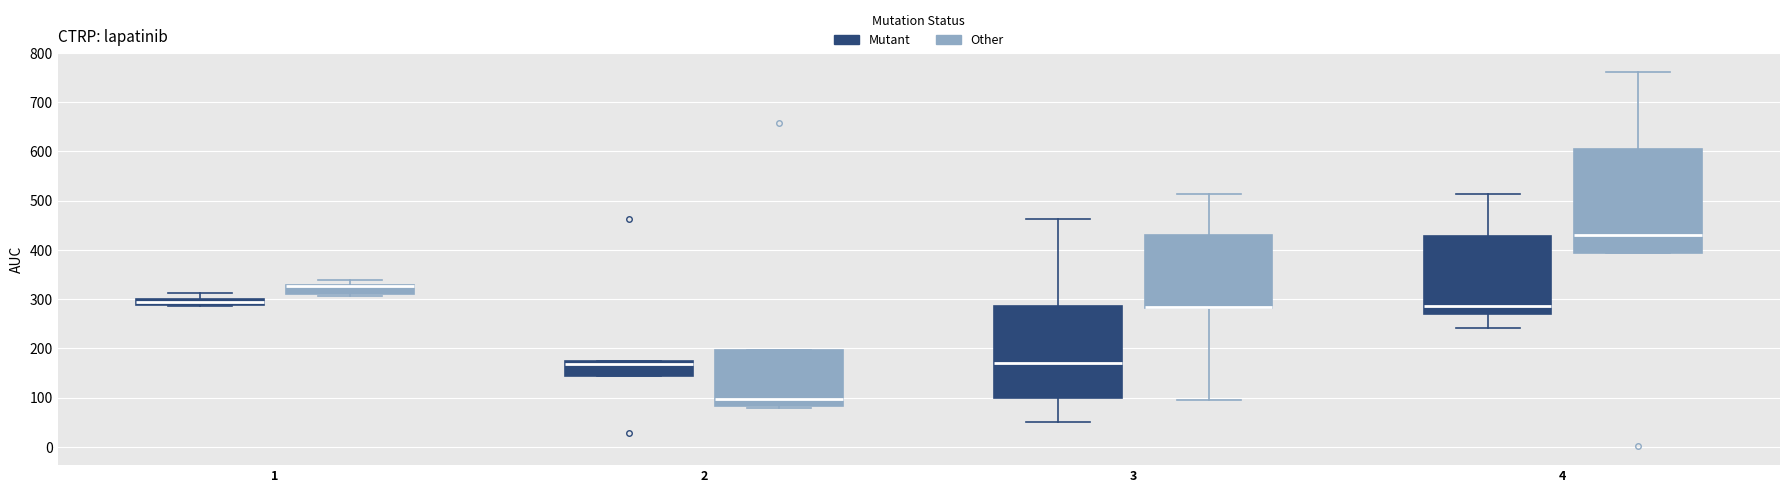

Comparing the boxes themselves (not the whiskers), which one is the tallest?

4 (Other)